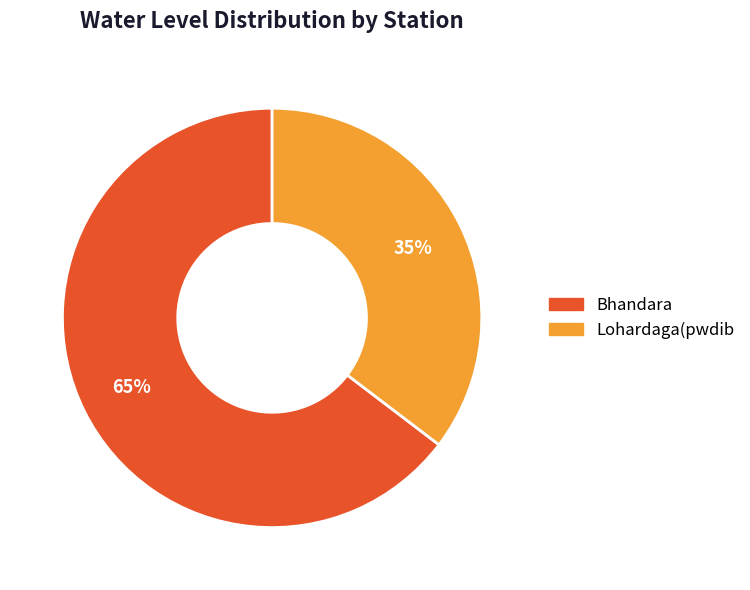

Is it true that Lohardaga(pwdib is 35% of the pie?

True